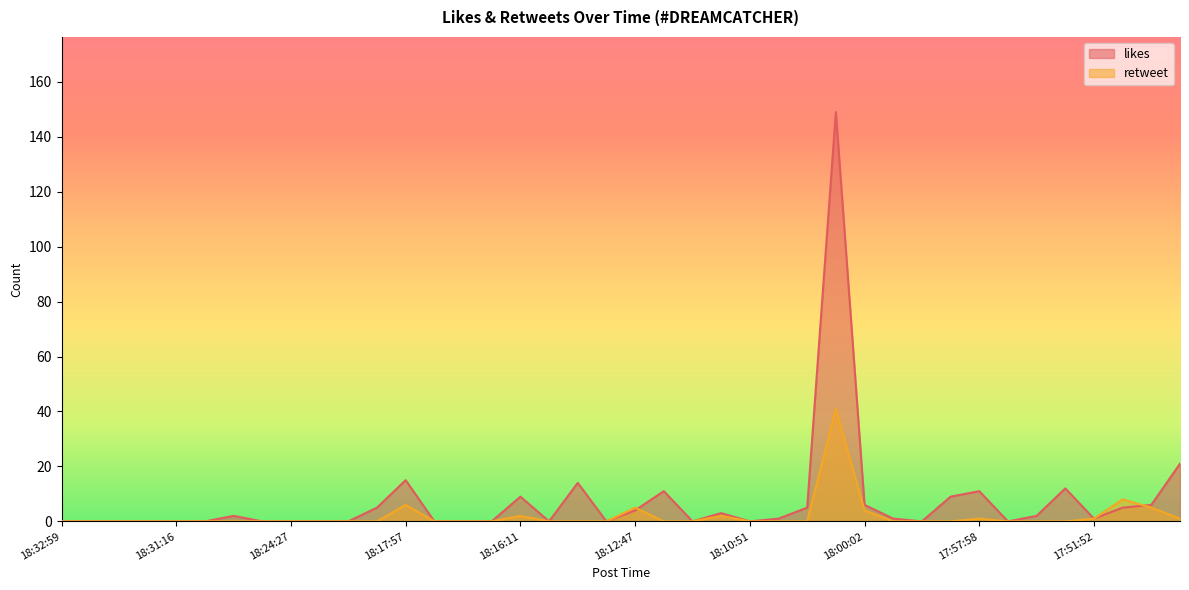

True or false: retweet and likes intersect in this chart.

True